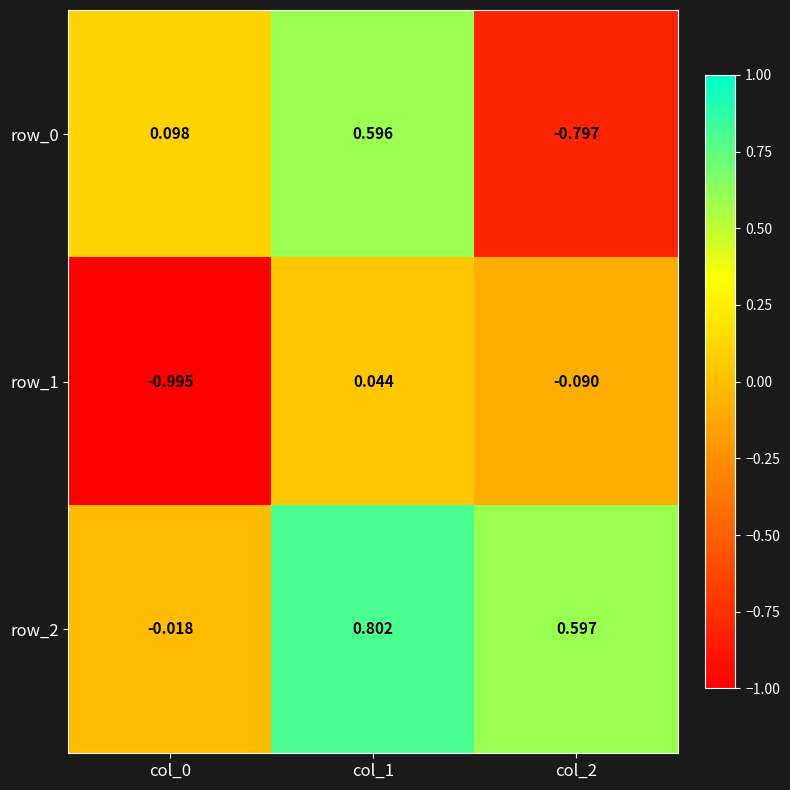

Is the value of row_0 at col_2 greater than the value of row_1 at col_1?

No